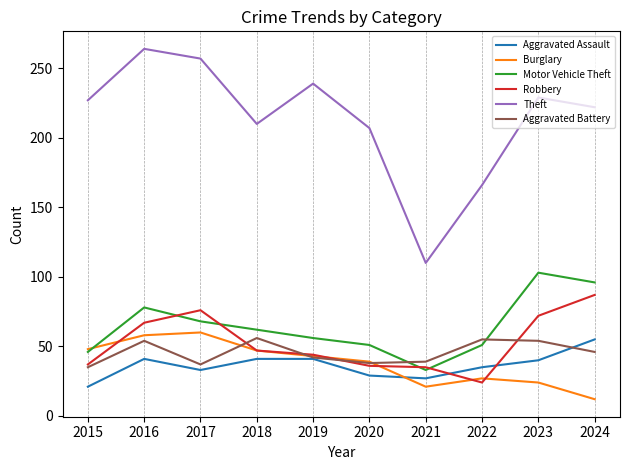

After their last crossing, which series has the higher values: Robbery or Aggravated Assault?

Robbery